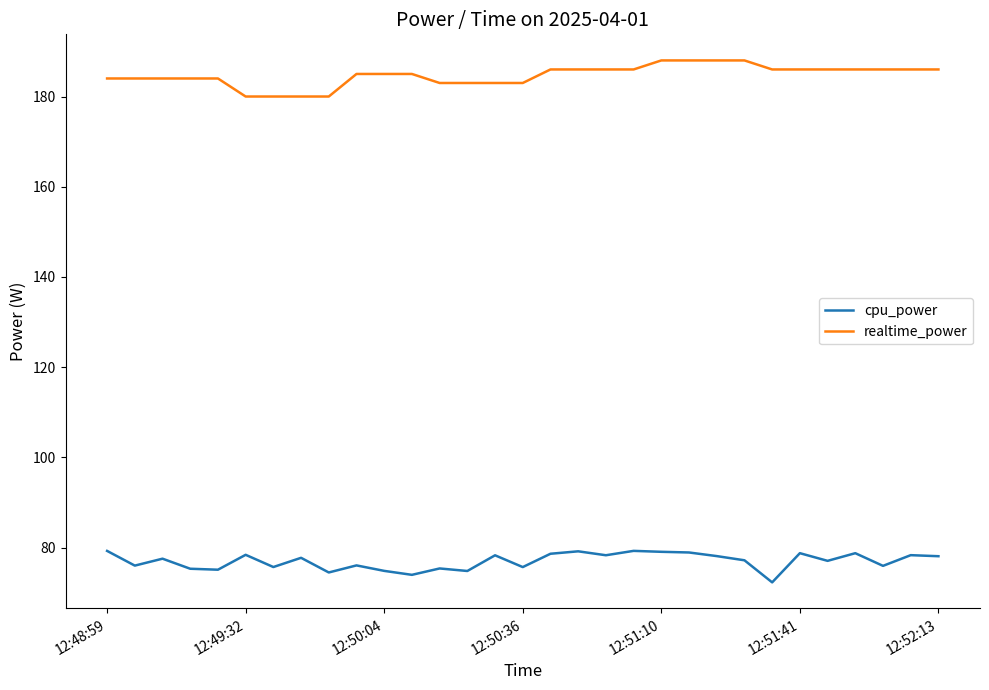

What are all the series names shown in the legend?

cpu_power, realtime_power